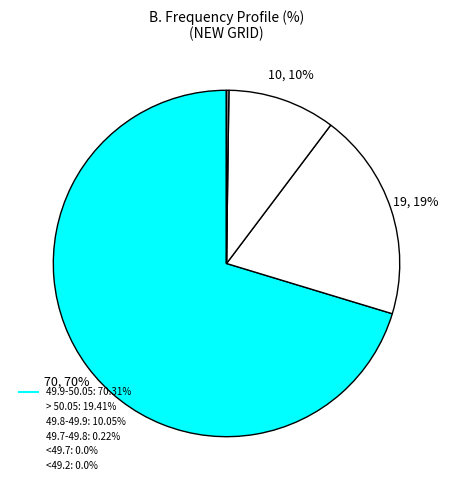

Which slice represents more than half of the pie?

49.9-50.05